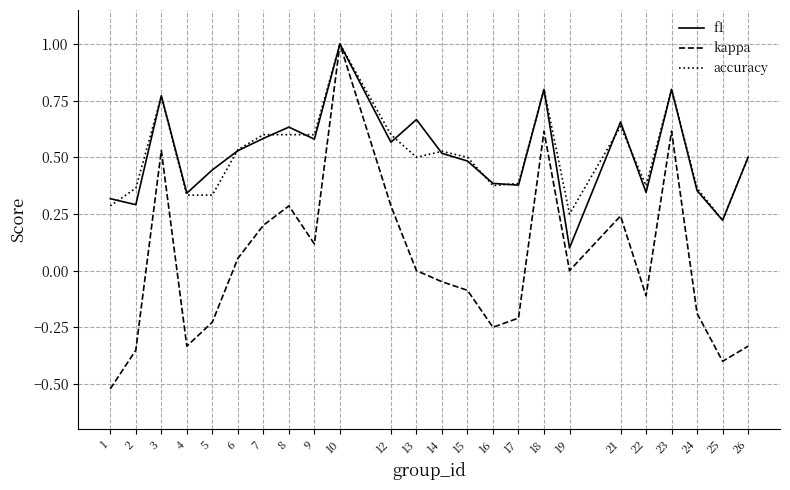

Between 14 and 26, which series saw the biggest shift?

kappa